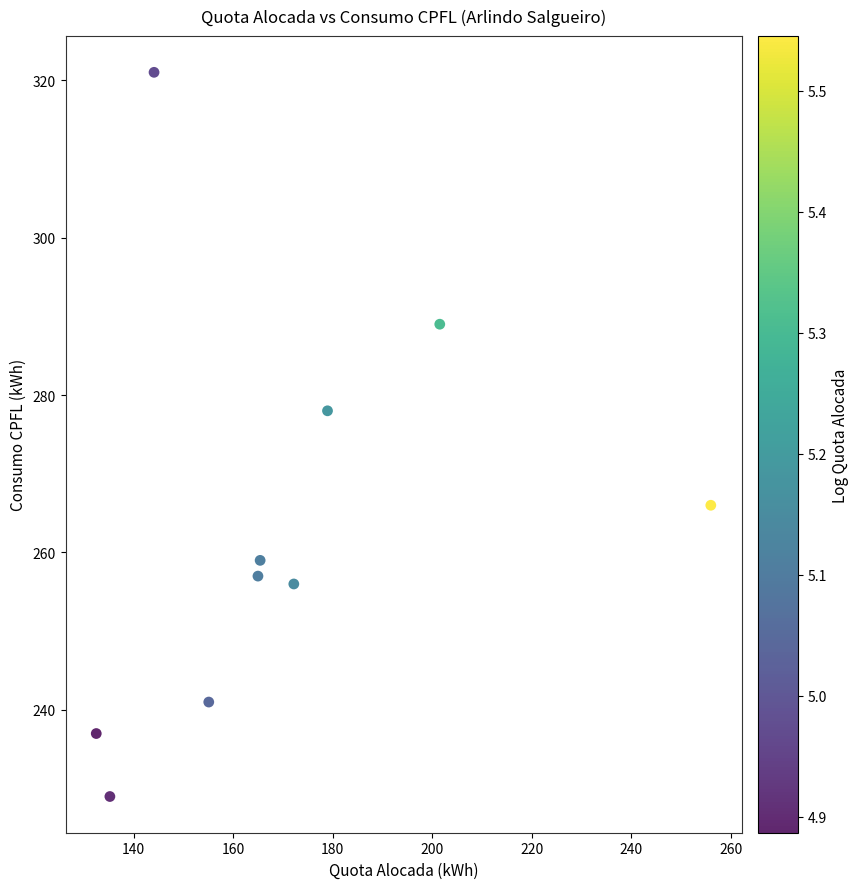

What Y value in the scatter plot is closest to 275?

278